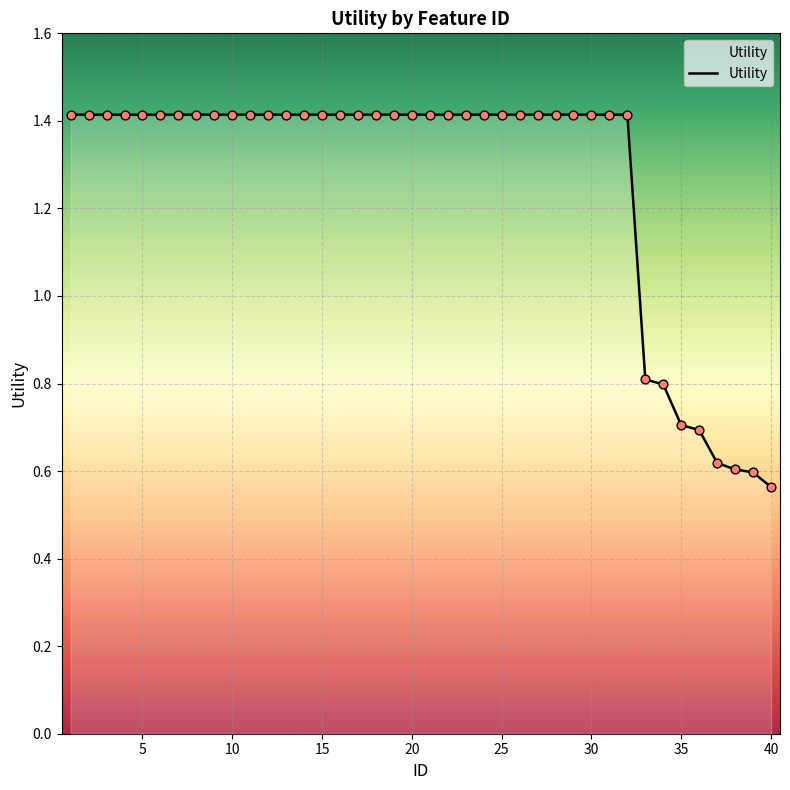

What is the maximum value shown in the chart?

1.4